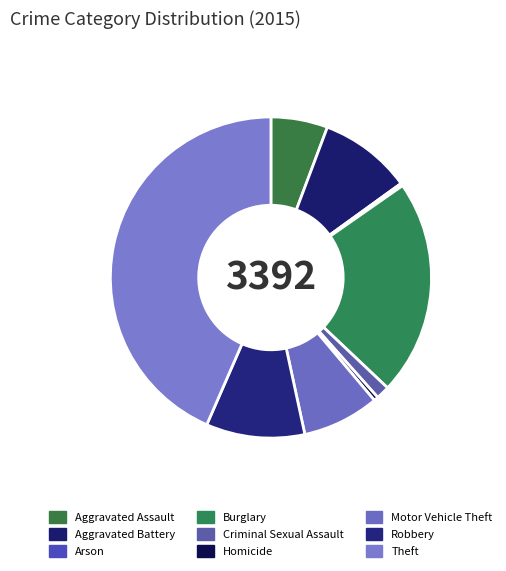

To the nearest percent, what is the combined percentage of Burglary and Aggravated Assault?

27%